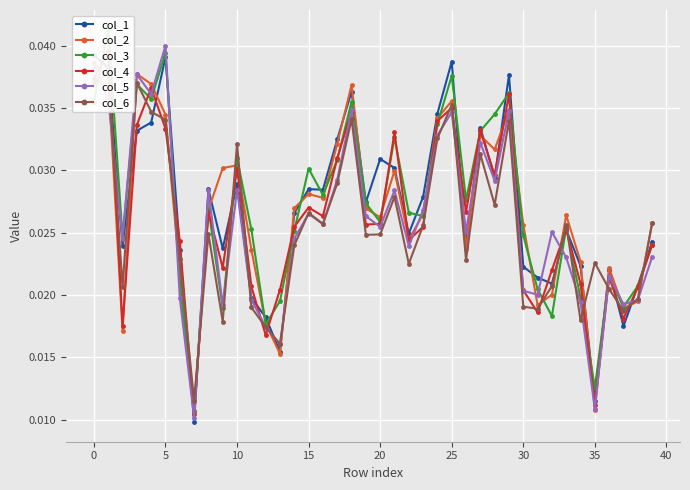

True or false: col_5 has more than 0 interior local peaks.

True